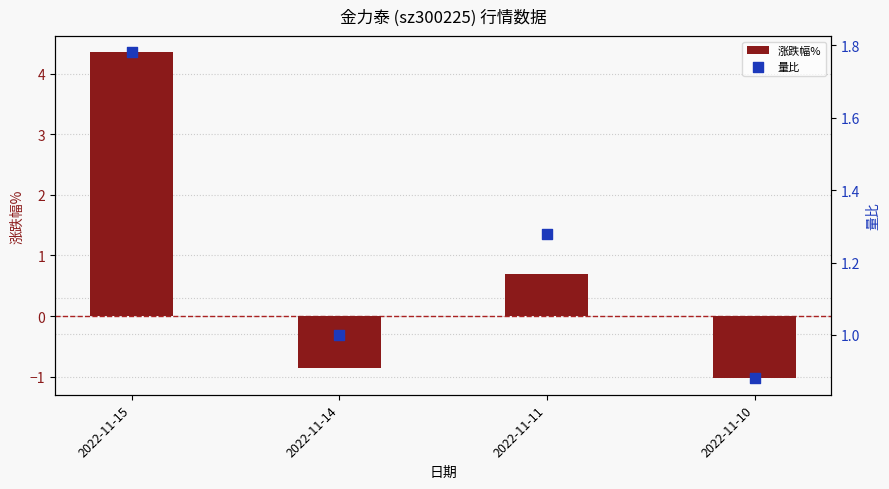

Which series reaches the minimum Y coordinate?

涨跌幅%